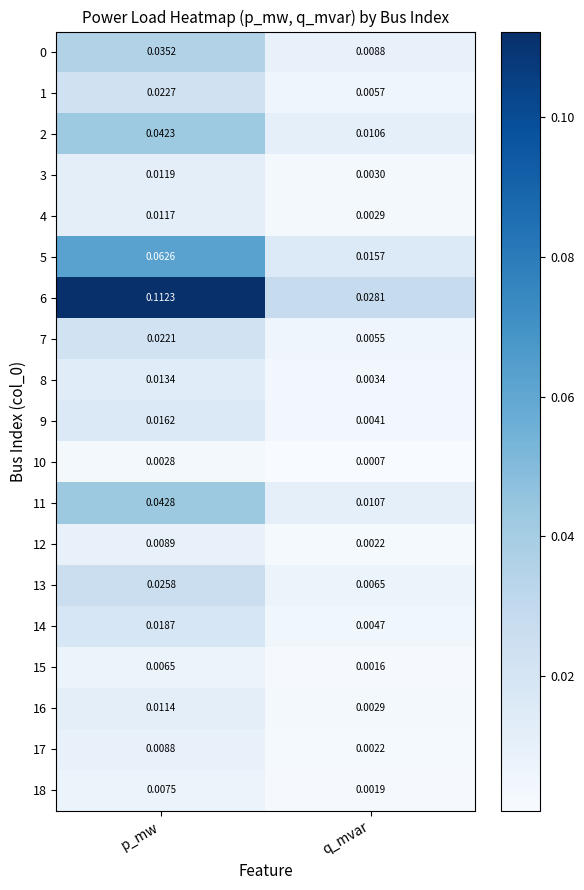

Which series has the largest range (max minus min)?

6